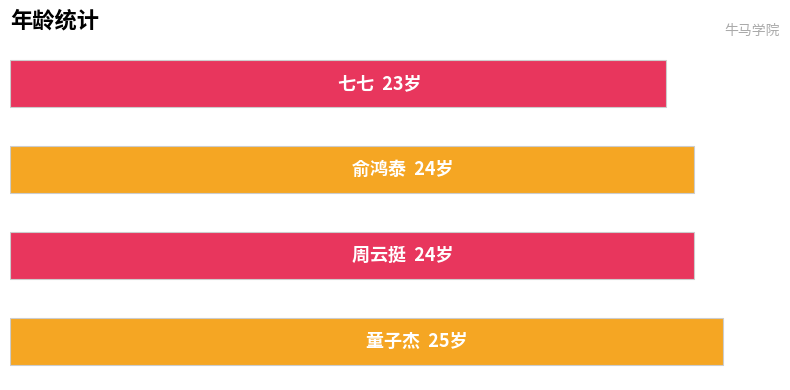

Does the chart contain any negative values?

No